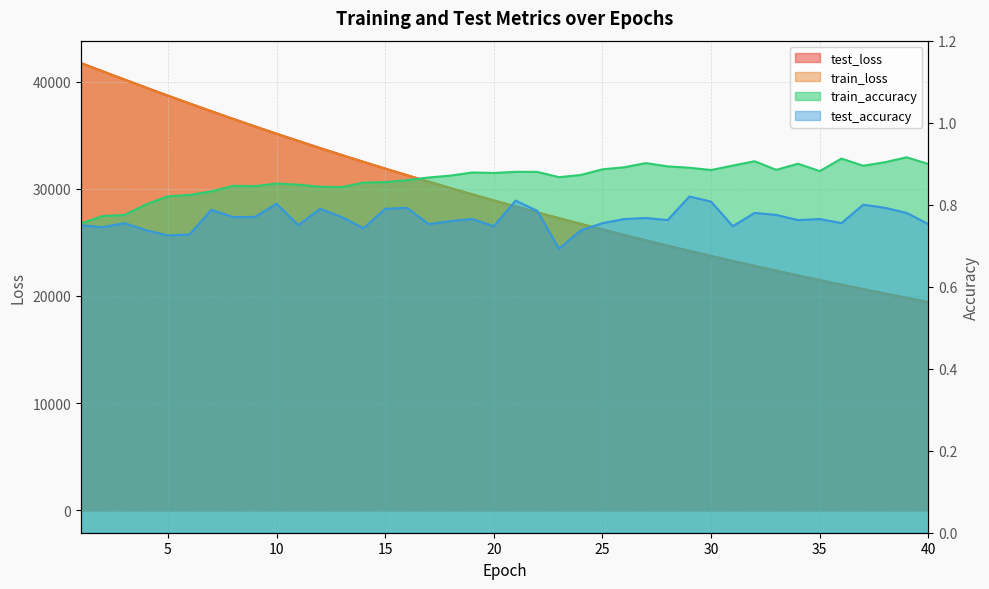

Reading left to right, transcribe all the data shown in this chart.

test_loss: 41731.1	40955.7	40193.4	39435.0	38690.6	37958.9	37235.5	36523.2	35826.0	35138.7	34465.1	33801.7	33151.3	32513.7	31885.0	31269.6	30664.2	30070.2	29486.7	28914.1	28351.0	27799.1	27258.1	26725.8	26203.1	25690.3	25186.6	24692.6	24207.7	23731.8	23264.9	22806.0	22355.8	21914.5	21480.8	21055.4	20637.5	20227.7	19825.7	19431.5
train_loss: 41728.4	40953.7	40190.9	39433.0	38687.2	37954.9	37232.6	36521.1	35823.2	35136.7	34462.6	33800.1	33149.1	32510.9	31883.1	31267.3	30661.8	30067.9	29484.4	28911.7	28349.4	27797.5	27255.6	26723.6	26201.2	25688.5	25185.1	24691.3	24206.4	23730.4	23263.2	22804.5	22354.6	21912.8	21479.5	21053.8	20636.4	20226.6	19824.4	19429.9
train_accuracy: 0.8	0.8	0.8	0.8	0.8	0.8	0.8	0.8	0.8	0.9	0.8	0.8	0.8	0.9	0.9	0.9	0.9	0.9	0.9	0.9	0.9	0.9	0.9	0.9	0.9	0.9	0.9	0.9	0.9	0.9	0.9	0.9	0.9	0.9	0.9	0.9	0.9	0.9	0.9	0.9
test_accuracy: 0.8	0.7	0.8	0.7	0.7	0.7	0.8	0.8	0.8	0.8	0.8	0.8	0.8	0.7	0.8	0.8	0.8	0.8	0.8	0.7	0.8	0.8	0.7	0.7	0.8	0.8	0.8	0.8	0.8	0.8	0.7	0.8	0.8	0.8	0.8	0.8	0.8	0.8	0.8	0.8